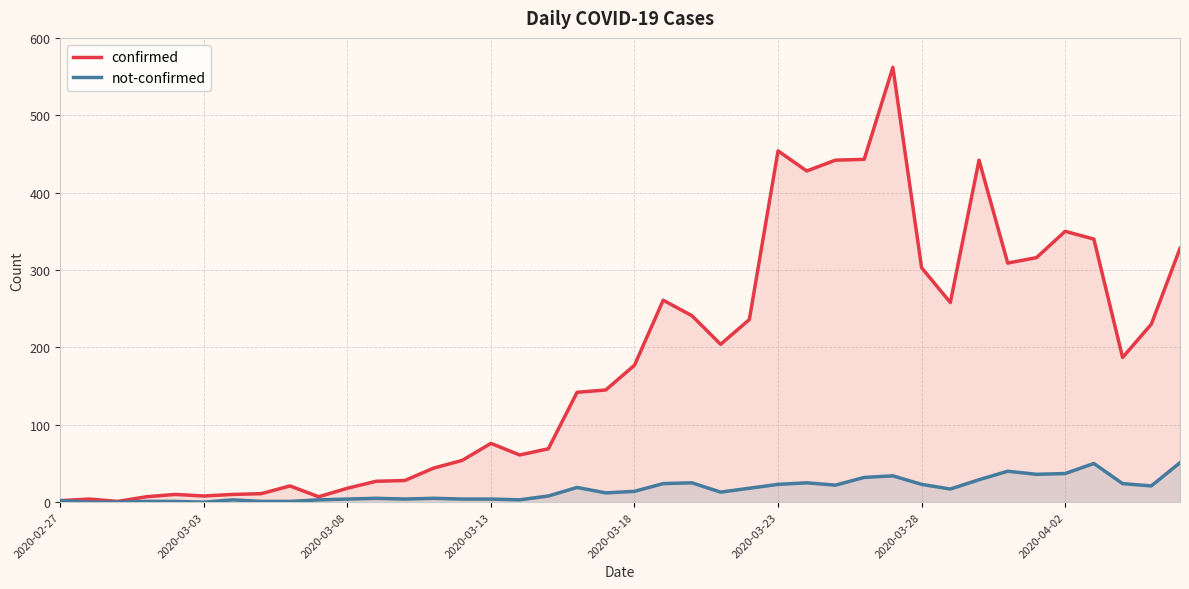

Which series has the largest total across all categories?

confirmed